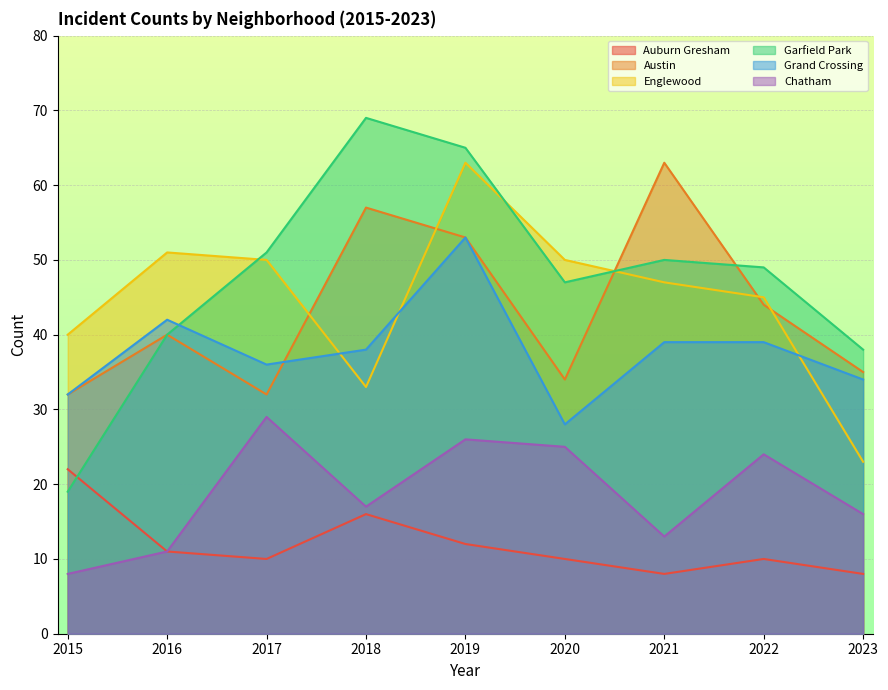

Between which two adjacent categories do Garfield Park and Austin first intersect?

2020 and 2021